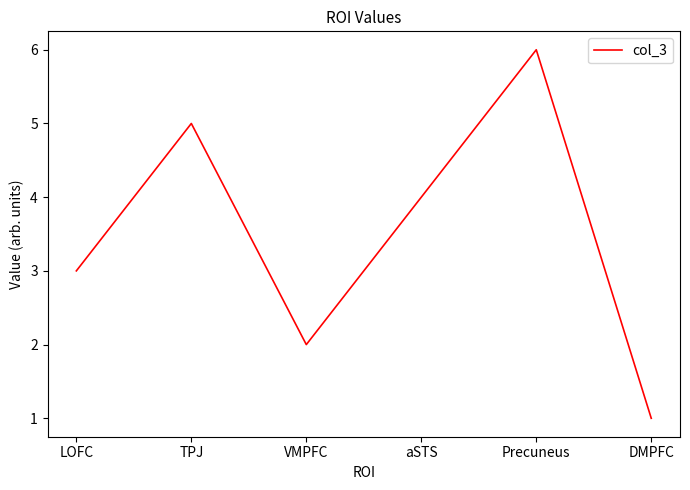

Reading right to left, transcribe all the data shown in this chart.

1	6	4	2	5	3